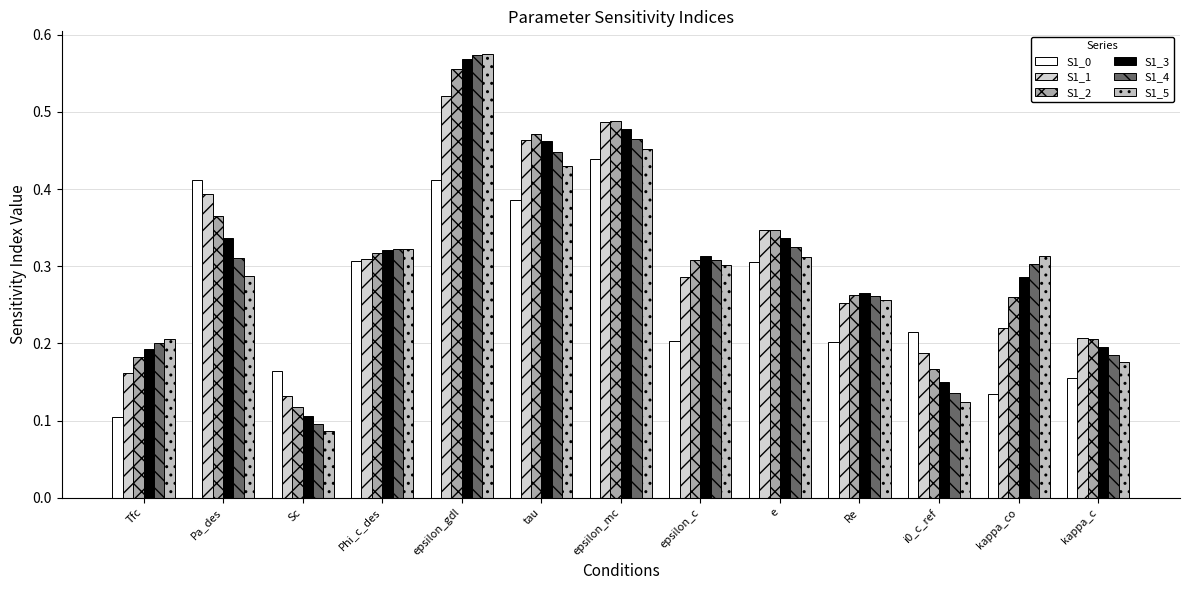

How many bars are there in each group?

6